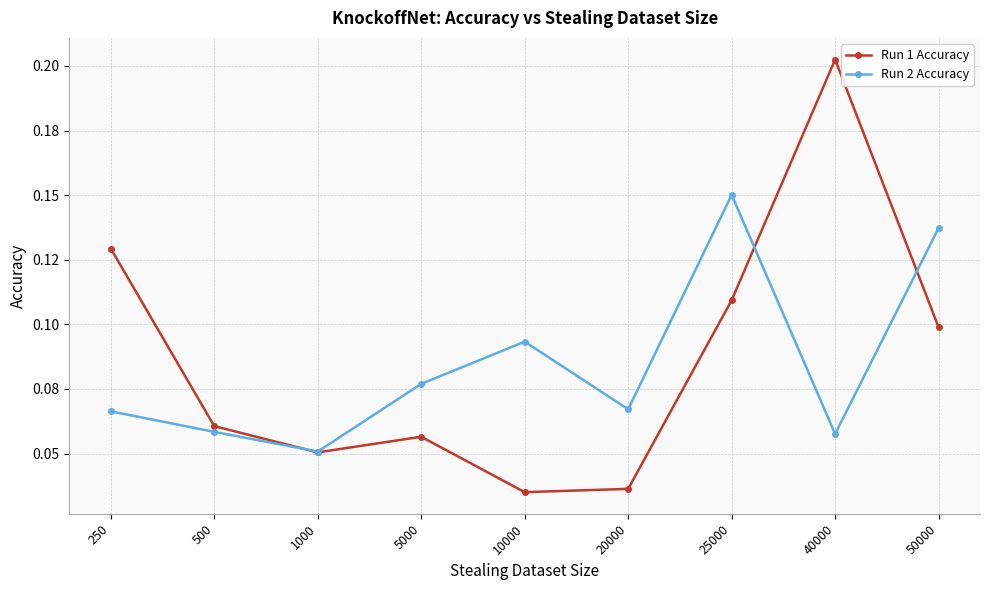

What is the total value across all series at 40000?

0.3